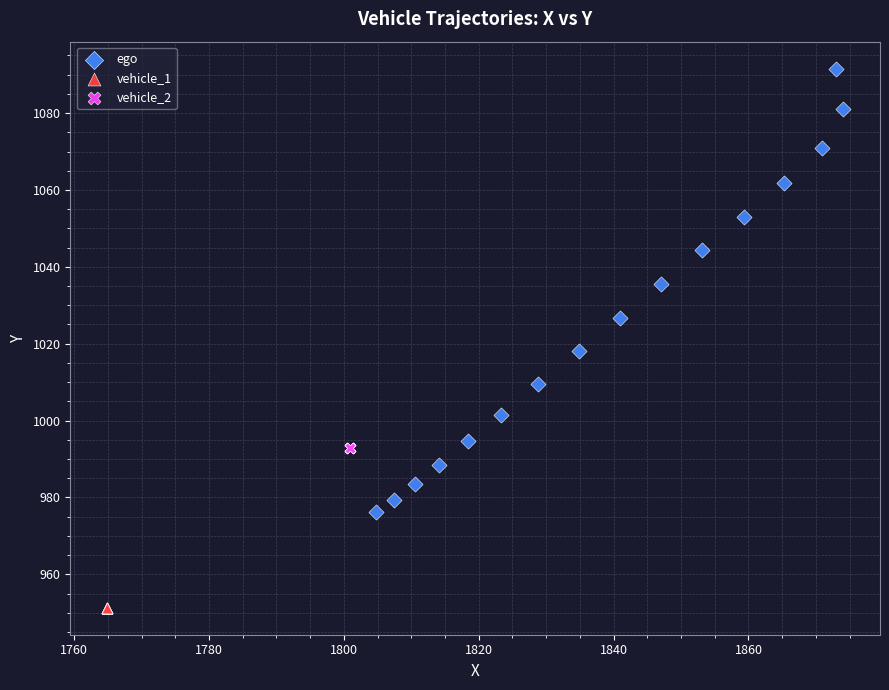

What are all the series names shown in the legend?

ego, vehicle_1, vehicle_2